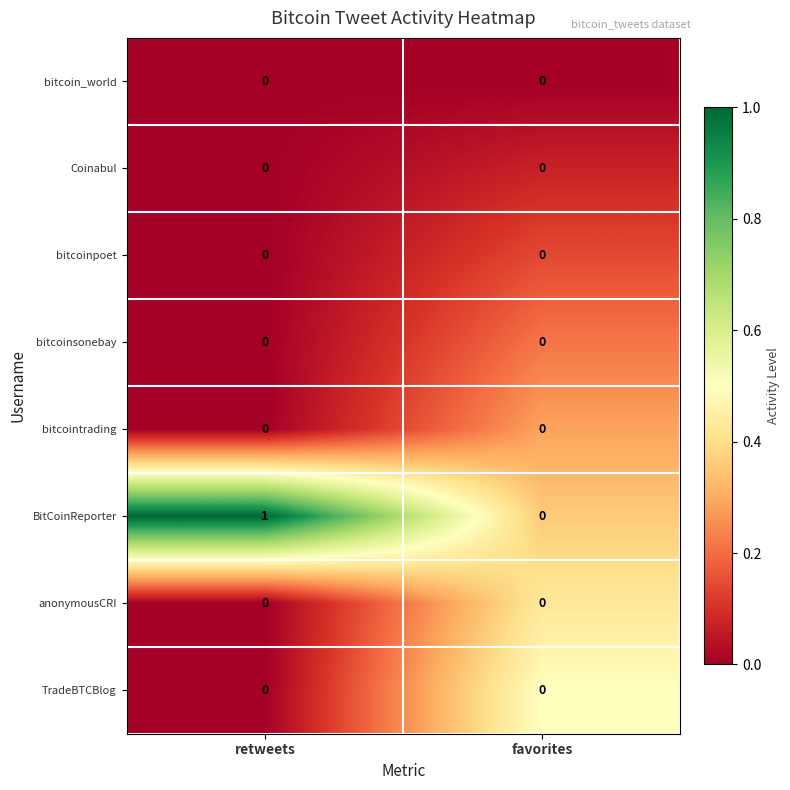

At which category is the sum across all series the highest?

retweets